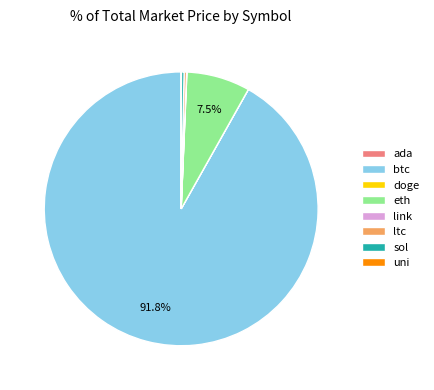

Is there a majority slice in this chart?

Yes